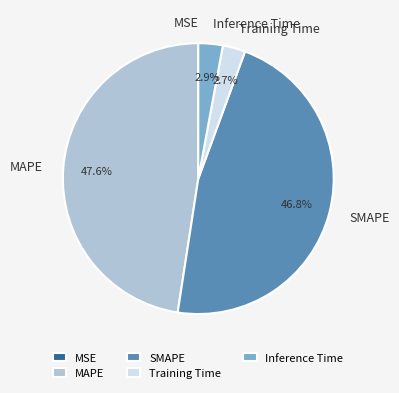

What portion of the pie excludes SMAPE?

53.2%